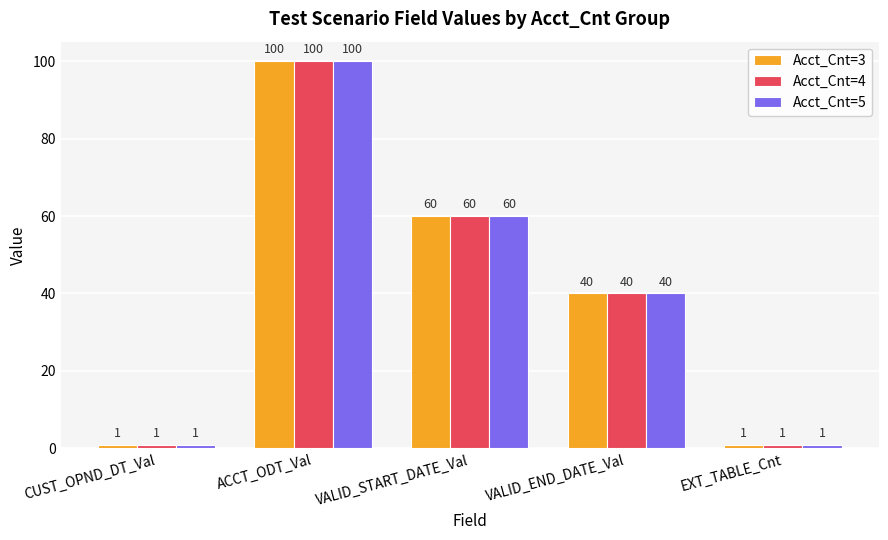

How many data points in Acct_Cnt=3 are less than 40?

2